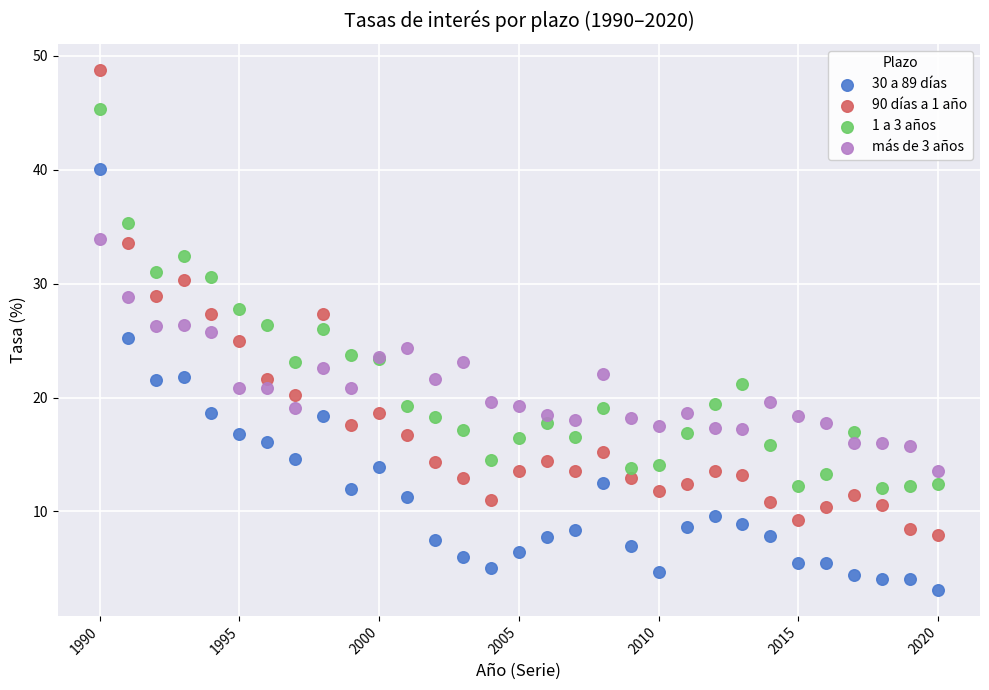

Which series has the widest spread of Y values?

90 días a 1 año